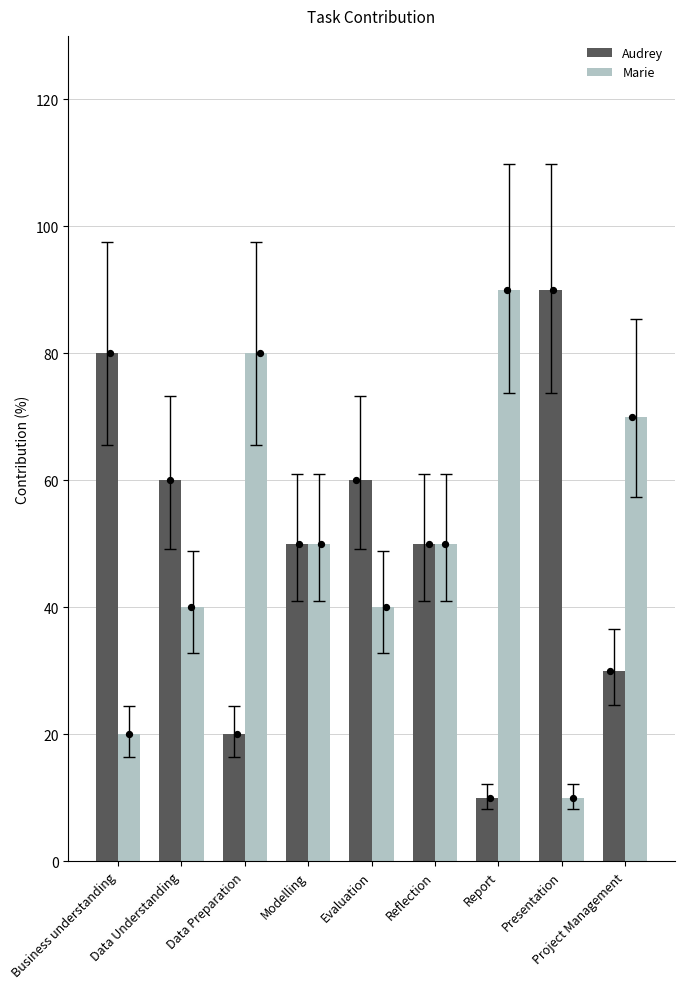

At how many categories does at least one series exceed 82?

2